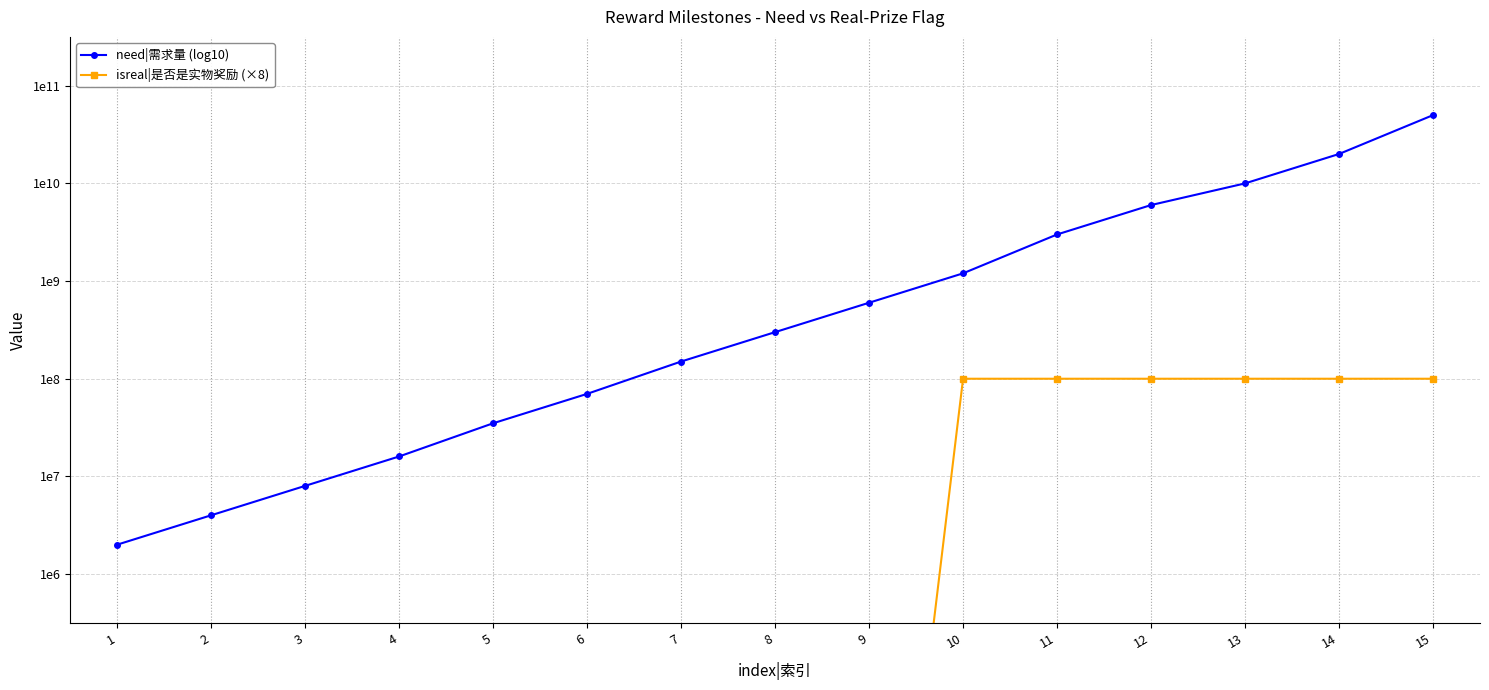

How many distinct data groups are displayed?

2